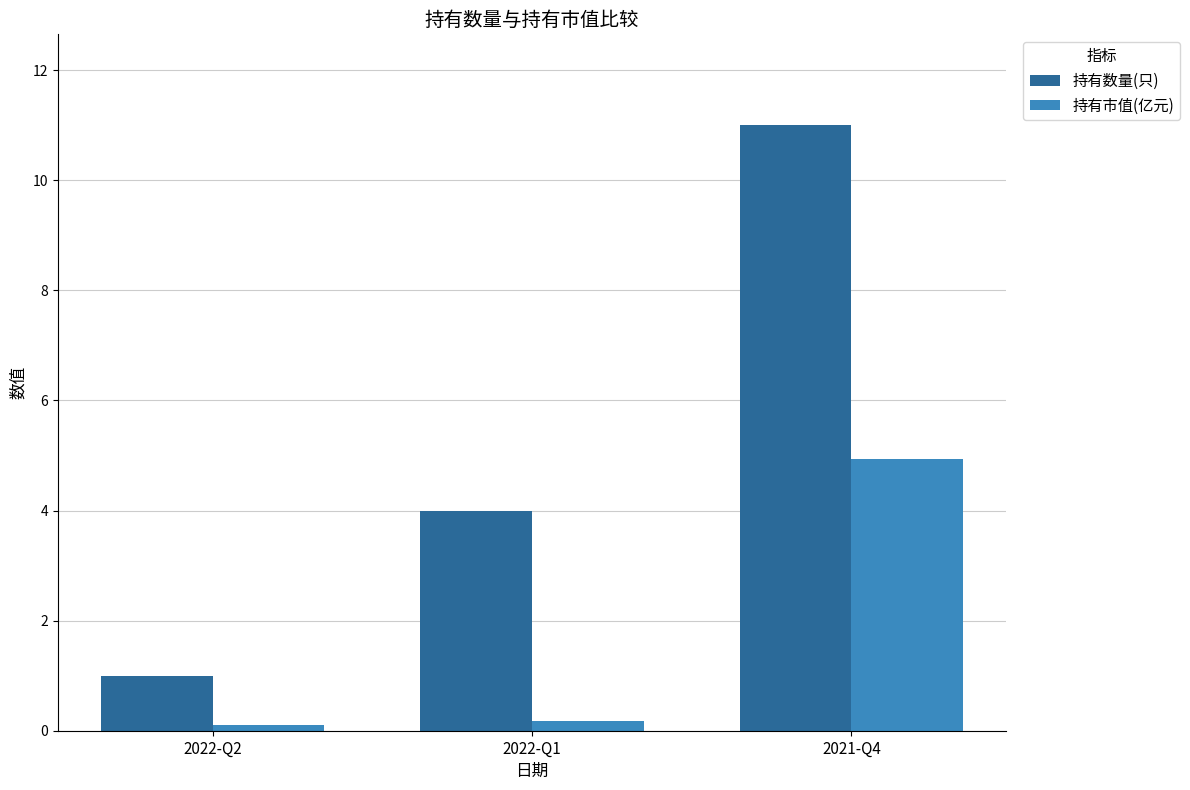

What is the total value across all series at 2022-Q1?

4.2